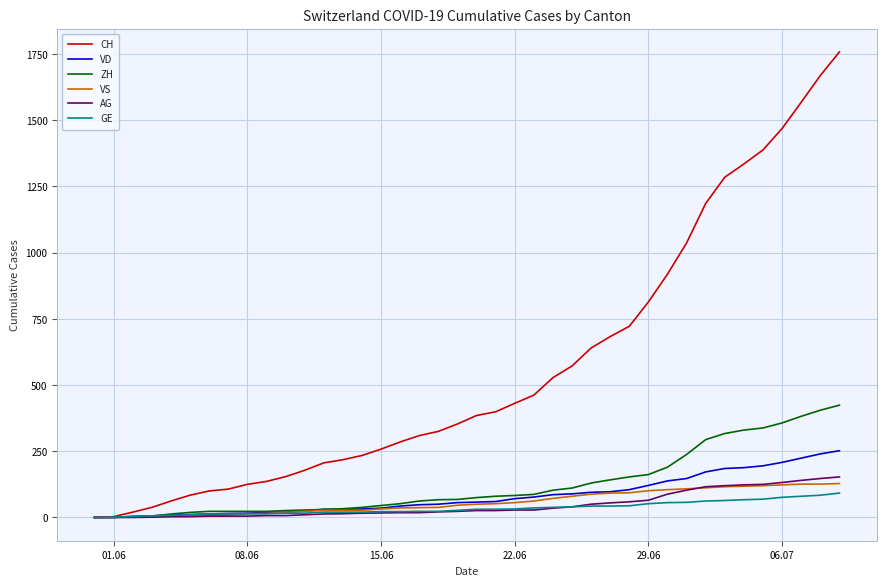

Which series has the largest range (max minus min)?

CH